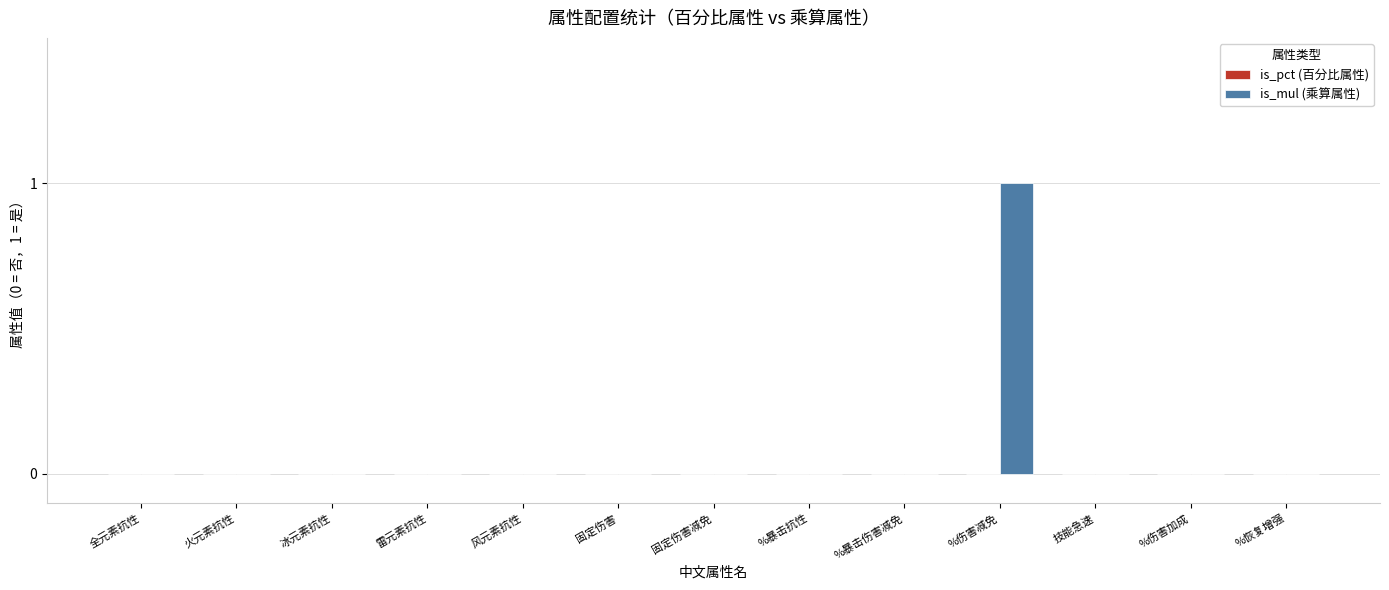

Between %伤害加成 and %伤害减免, which is larger?

%伤害减免